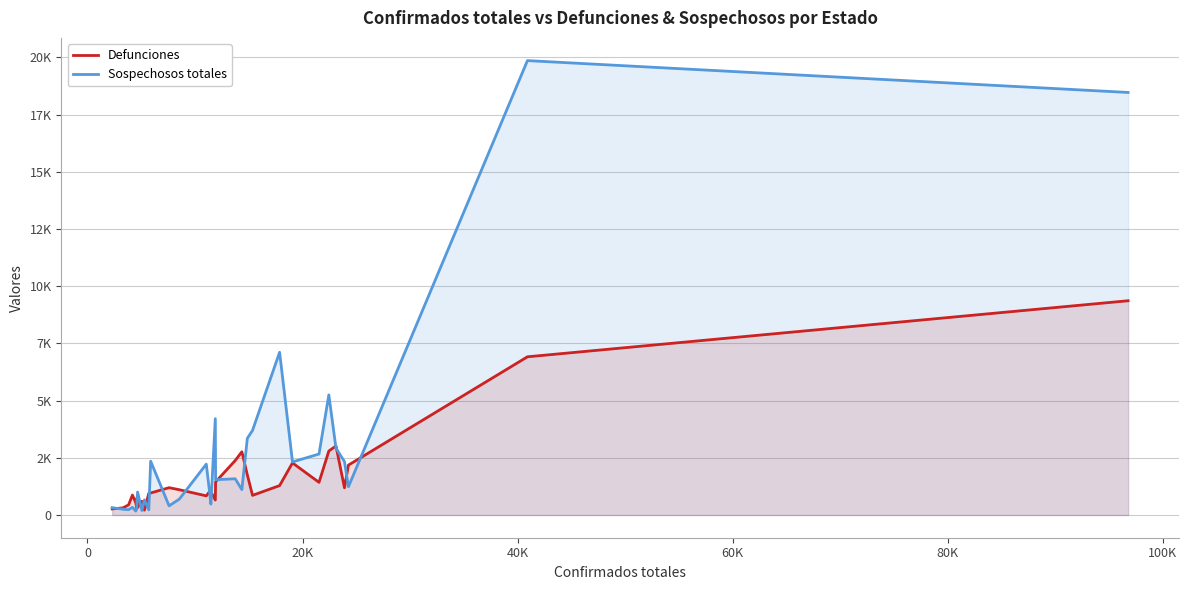

Rank the series by their average value, from lowest to highest.

Defunciones, Sospechosos totales